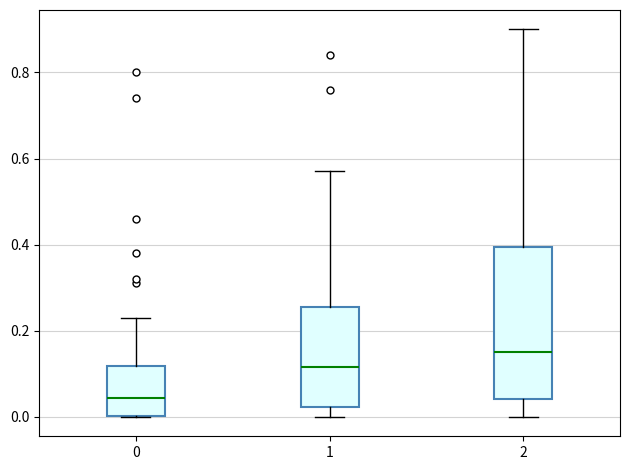

Where is the upper edge of the box at x = 0 on the y-axis? The values are not printed on the chart, so give them approximately, as read against the axis.

0.12